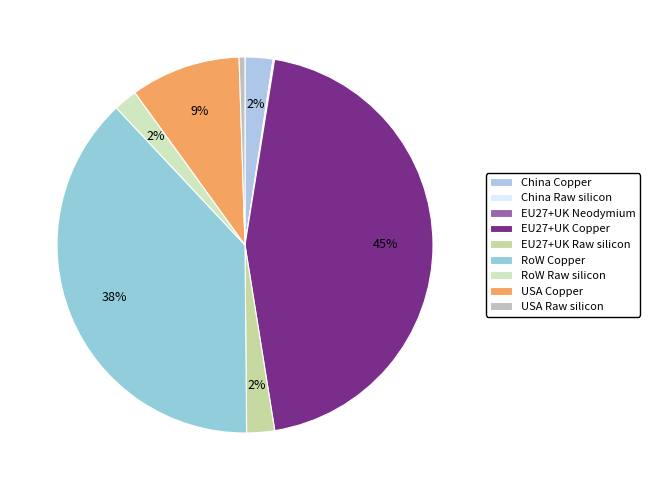

Do EU27+UK Copper and China Copper together represent more than half of the pie?

No